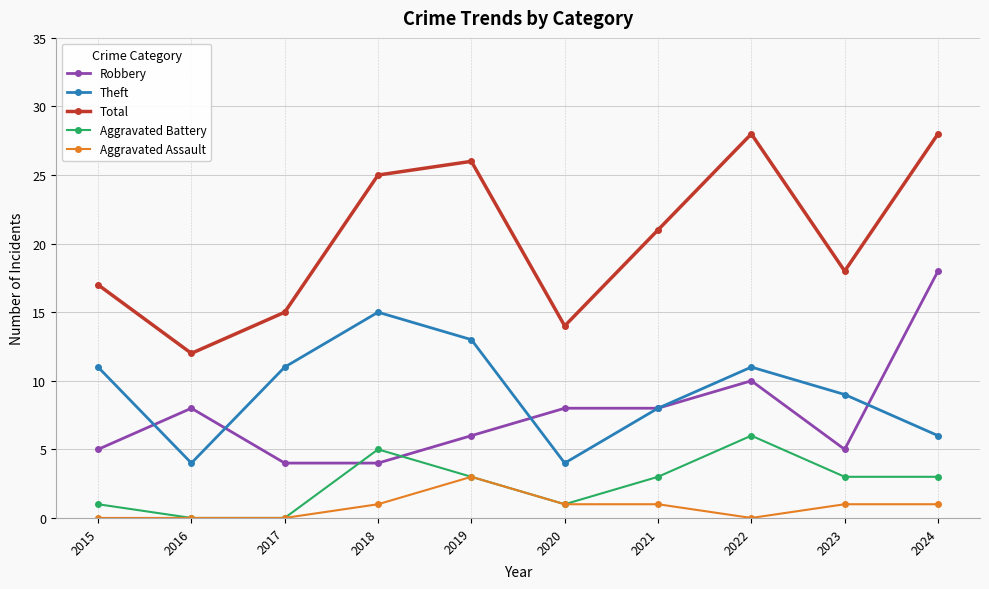

What is the highest value of the Theft series?

15